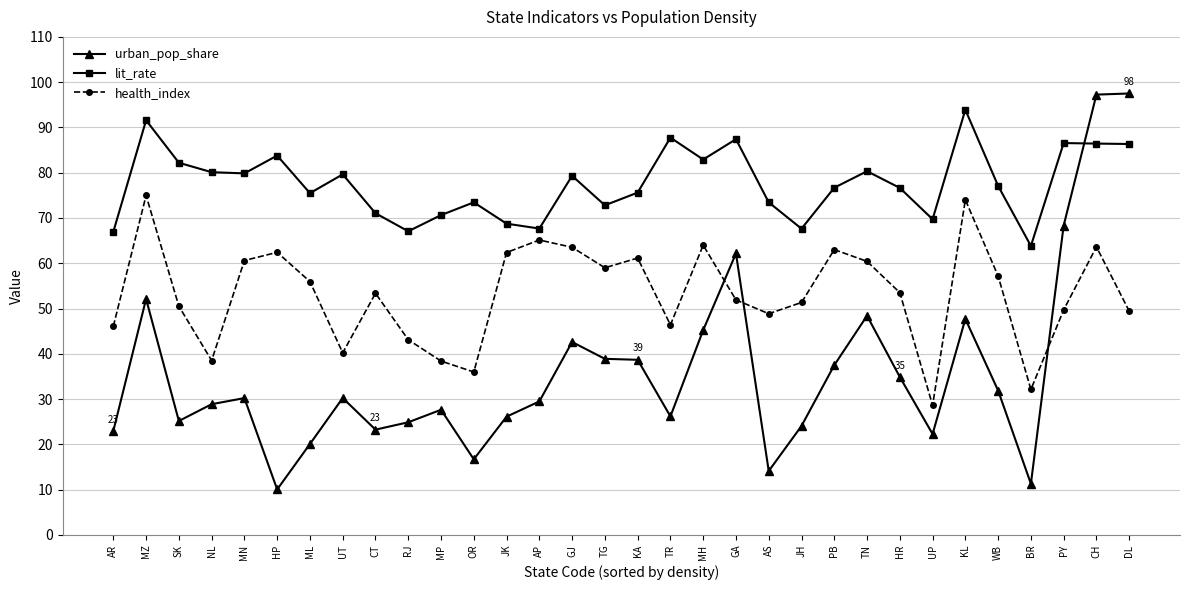

True or false: lit_rate has more than 2 interior local peaks.

True